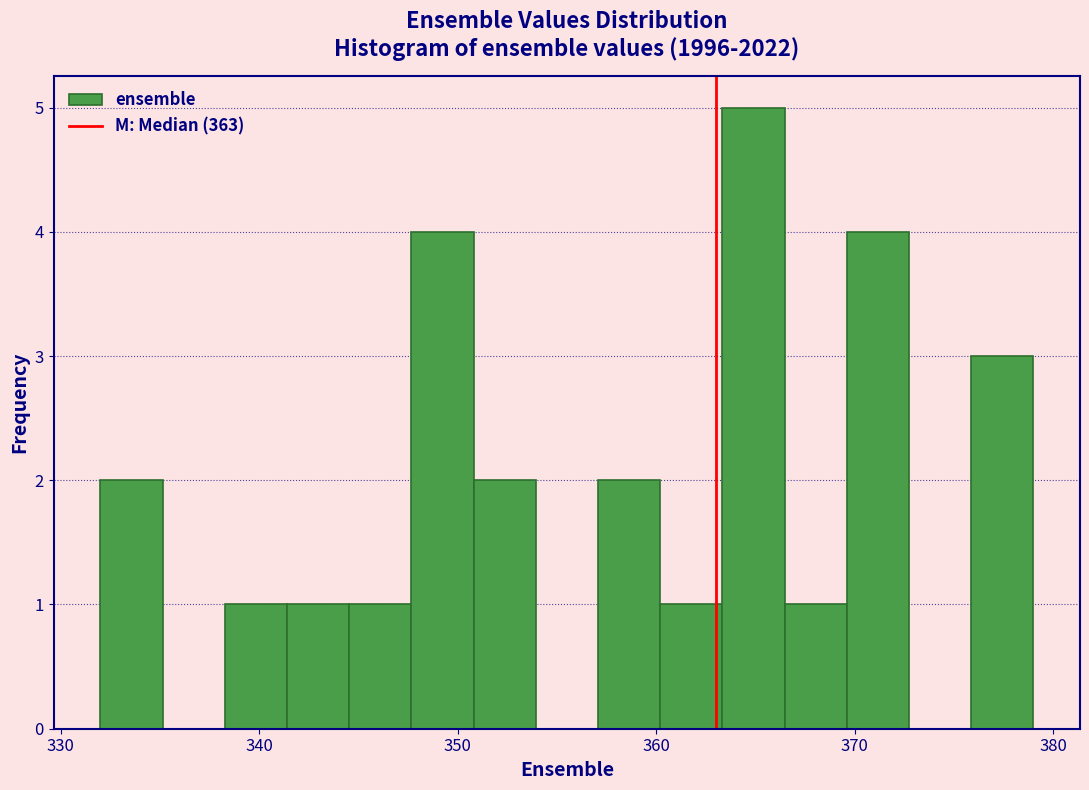

Read against the x-axis, roughly where is the centre of the tallest bar?

365